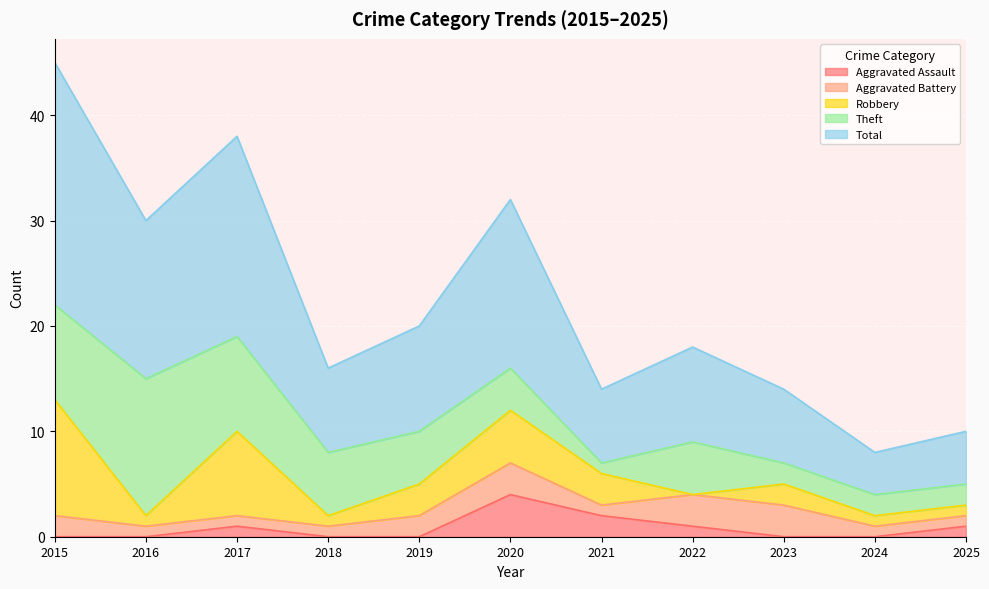

Reading right to left, extract all data points from this chart.

Aggravated Assault: 1	0	0	1	2	4	0	0	1	0	0
Aggravated Battery: 1	1	3	3	1	3	2	1	1	1	2
Robbery: 1	1	2	0	3	5	3	1	8	1	11
Theft: 2	2	2	5	1	4	5	6	9	13	9
Total: 5	4	7	9	7	16	10	8	19	15	23